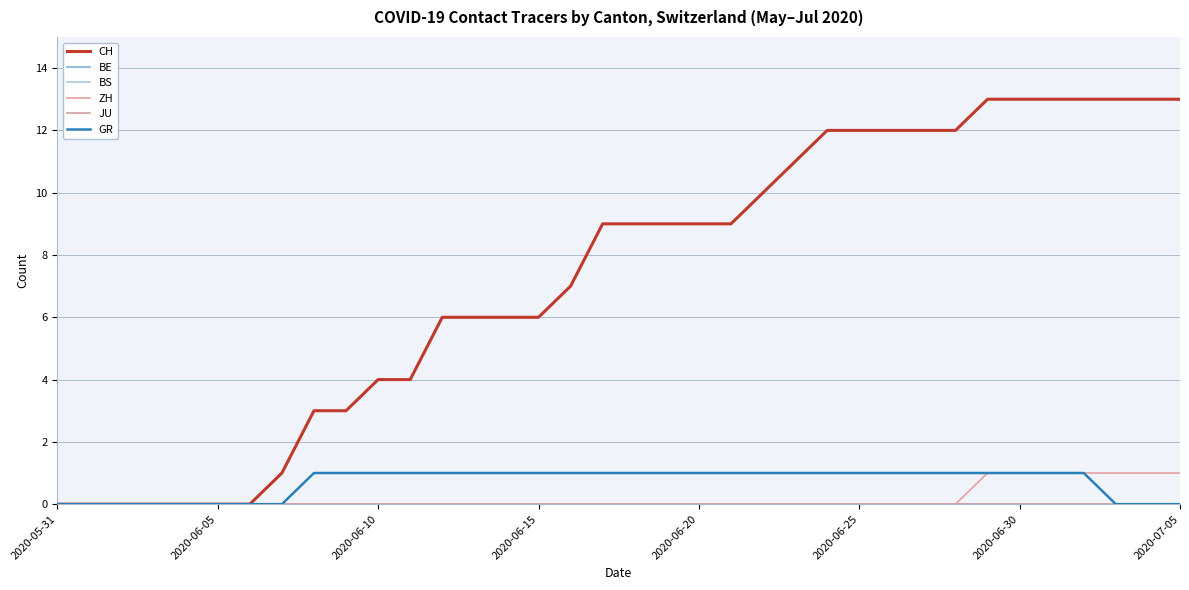

At how many categories does at least one series exceed 6?

20